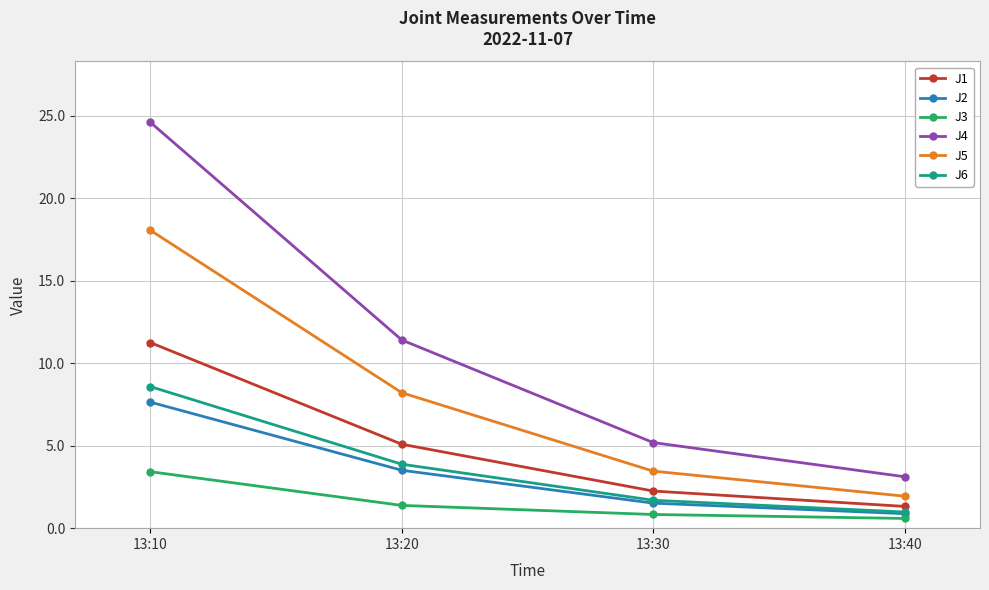

How many lines are shown in the chart?

6